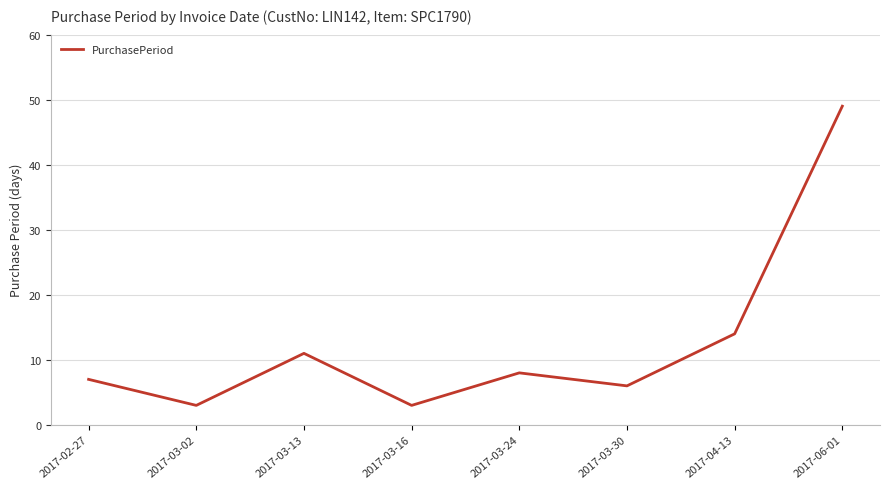

What is the maximum value shown in the chart?

49